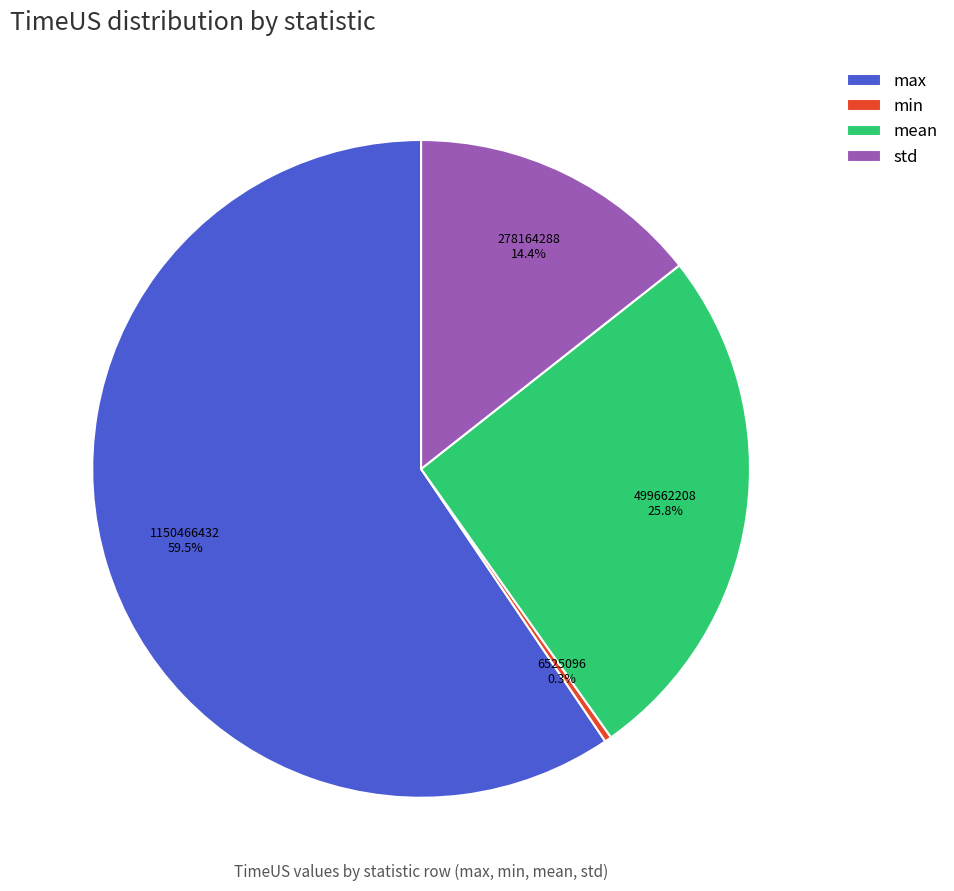

Which has a higher value, std or max?

max